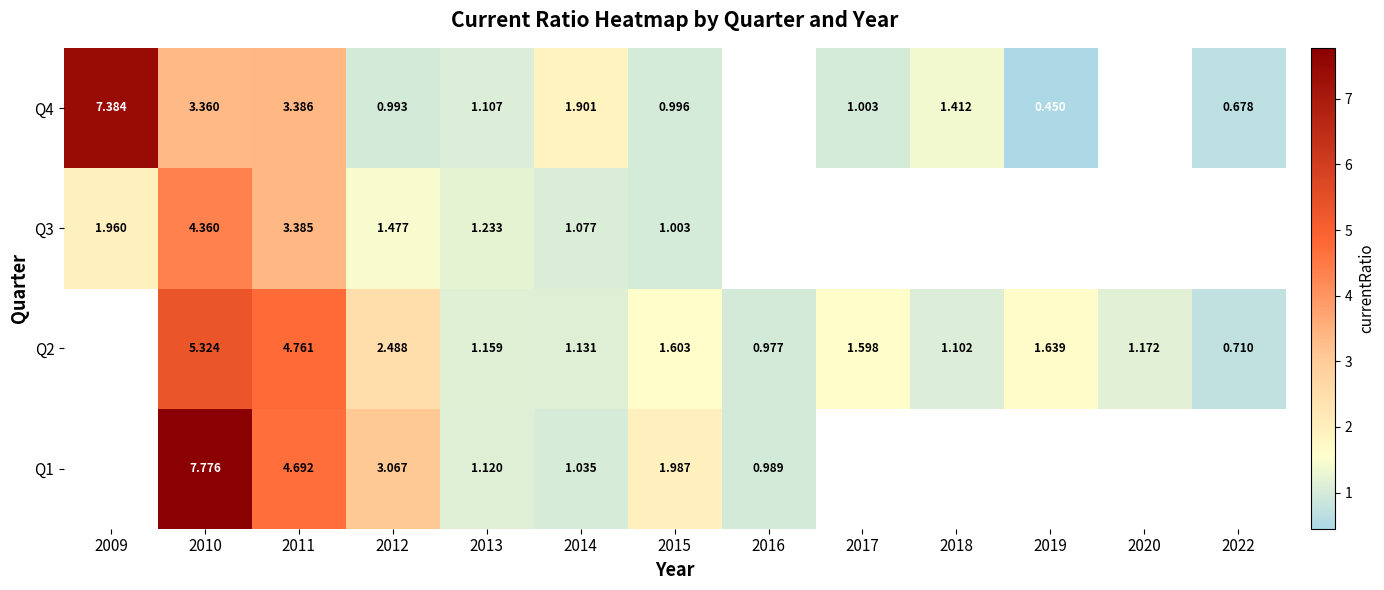

Between 2009 and 2011, which is larger?

2011